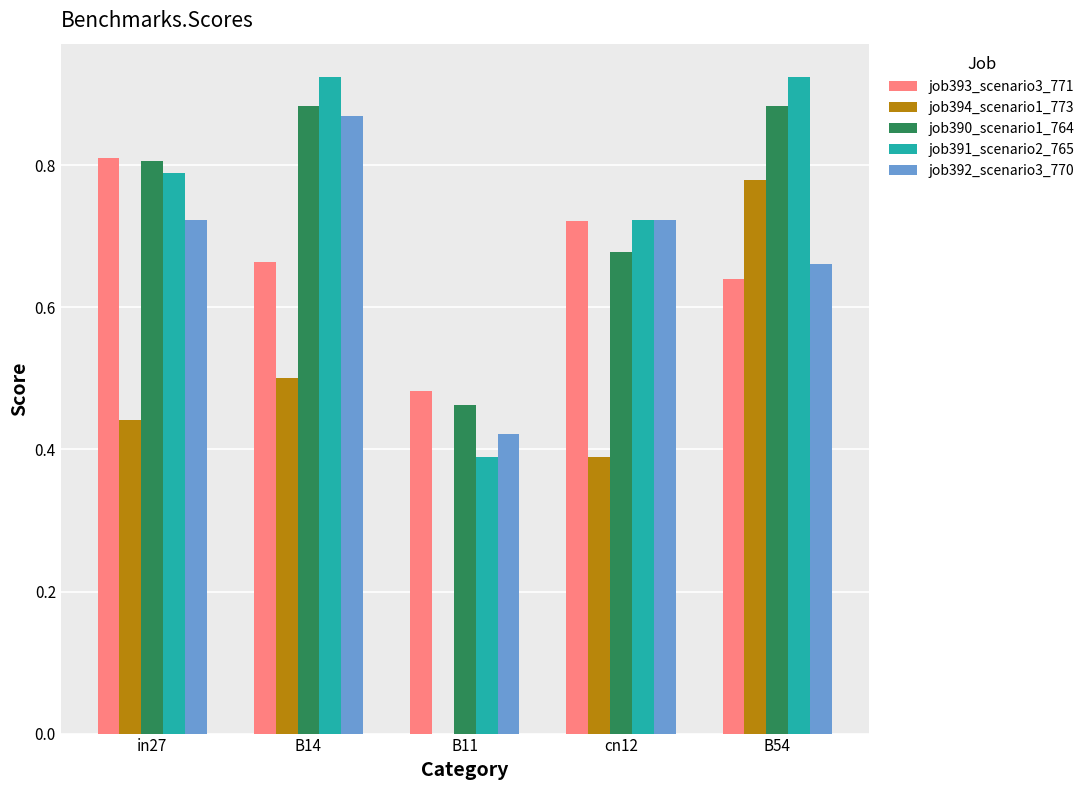

What is the sum of all job394_scenario1_773 values?

2.1